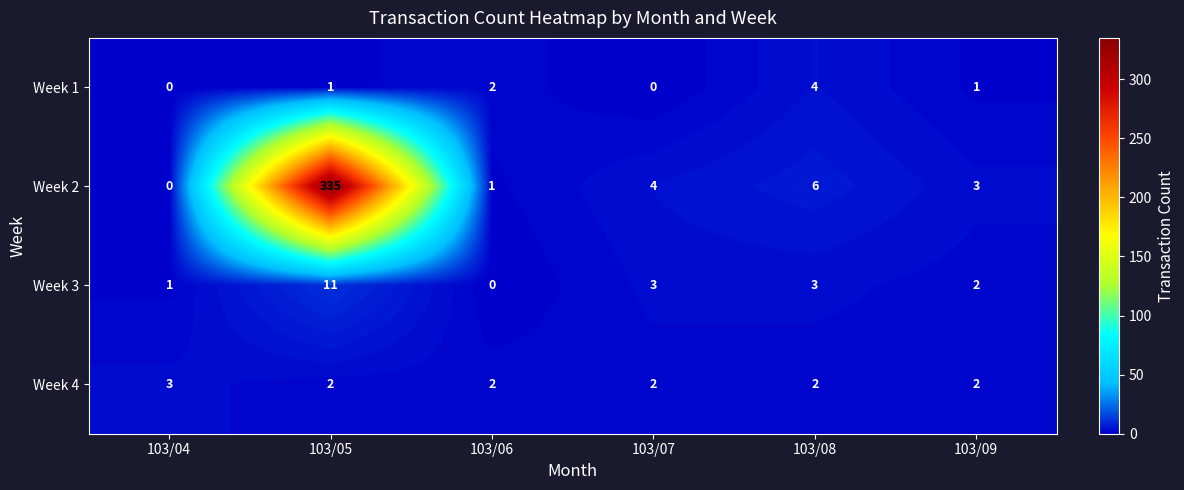

Reading left to right, transcribe all the data shown in this chart.

Week 1: 103/04=0	103/05=1	103/06=2	103/07=0	103/08=4	103/09=1
Week 2: 103/04=0	103/05=335	103/06=1	103/07=4	103/08=6	103/09=3
Week 3: 103/04=1	103/05=11	103/06=0	103/07=3	103/08=3	103/09=2
Week 4: 103/04=3	103/05=2	103/06=2	103/07=2	103/08=2	103/09=2